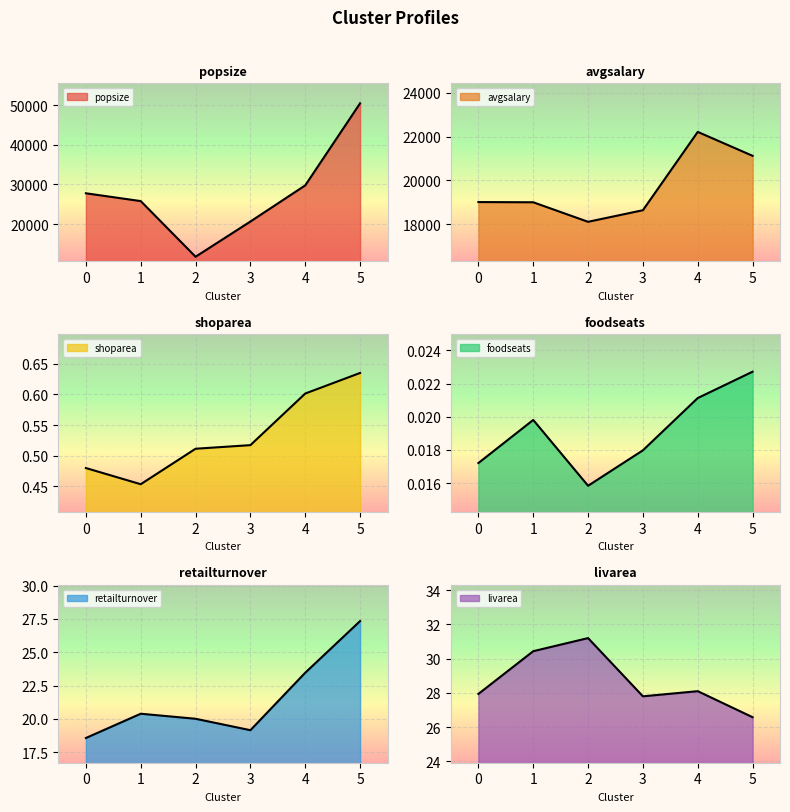

What is the difference between the highest and lowest values at 0?

27767.0